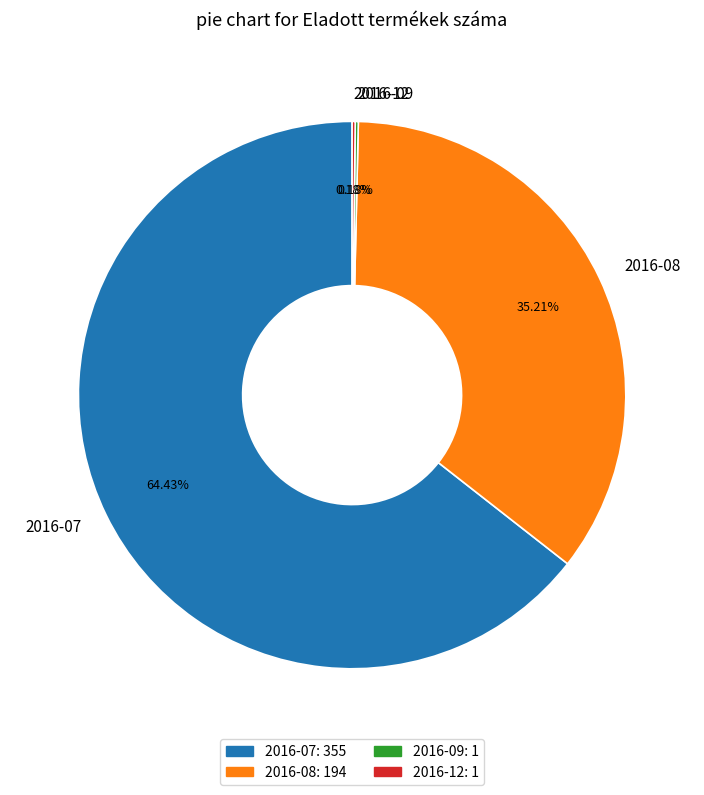

Combined, do 2016-08 and 2016-07 account for over 50%?

Yes